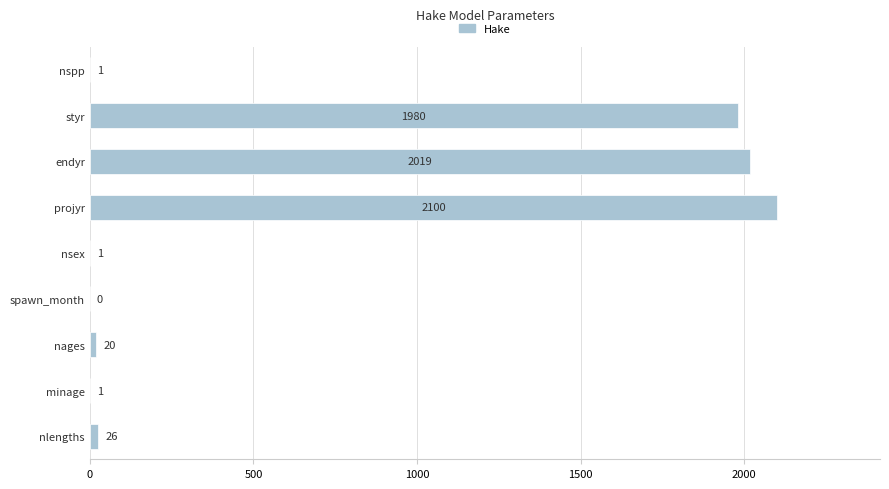

How many data points does each series have?

9